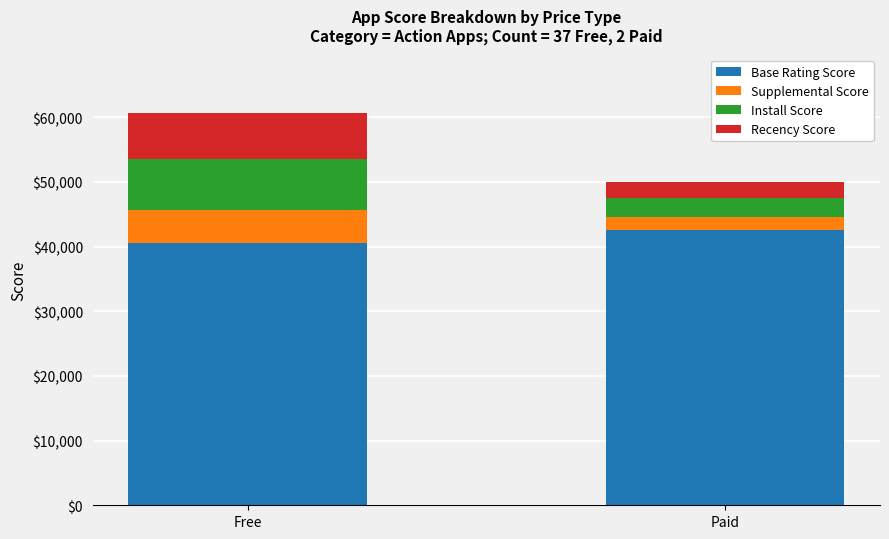

List the labels in order of Base Rating Score value, smallest first.

Free, Paid